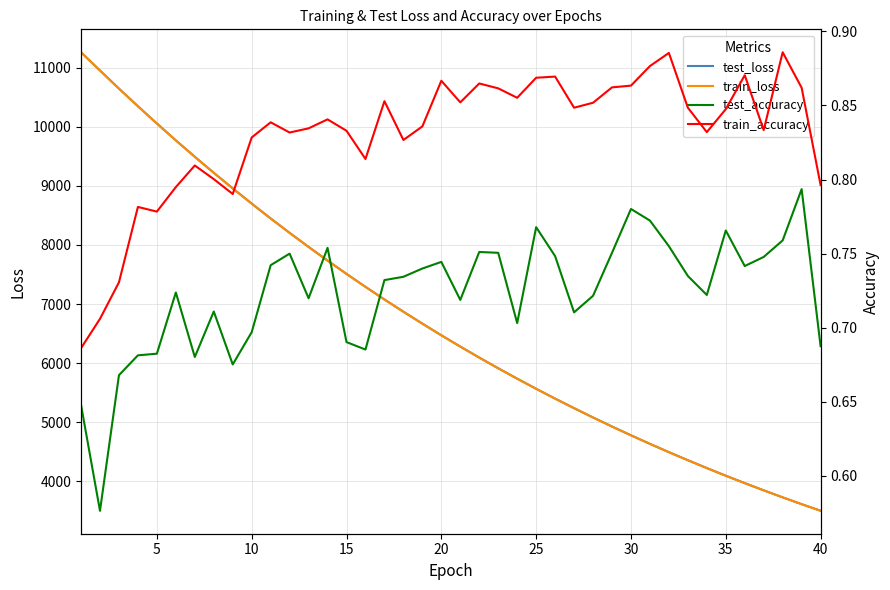

True or false: test_loss and train_loss intersect in this chart.

False